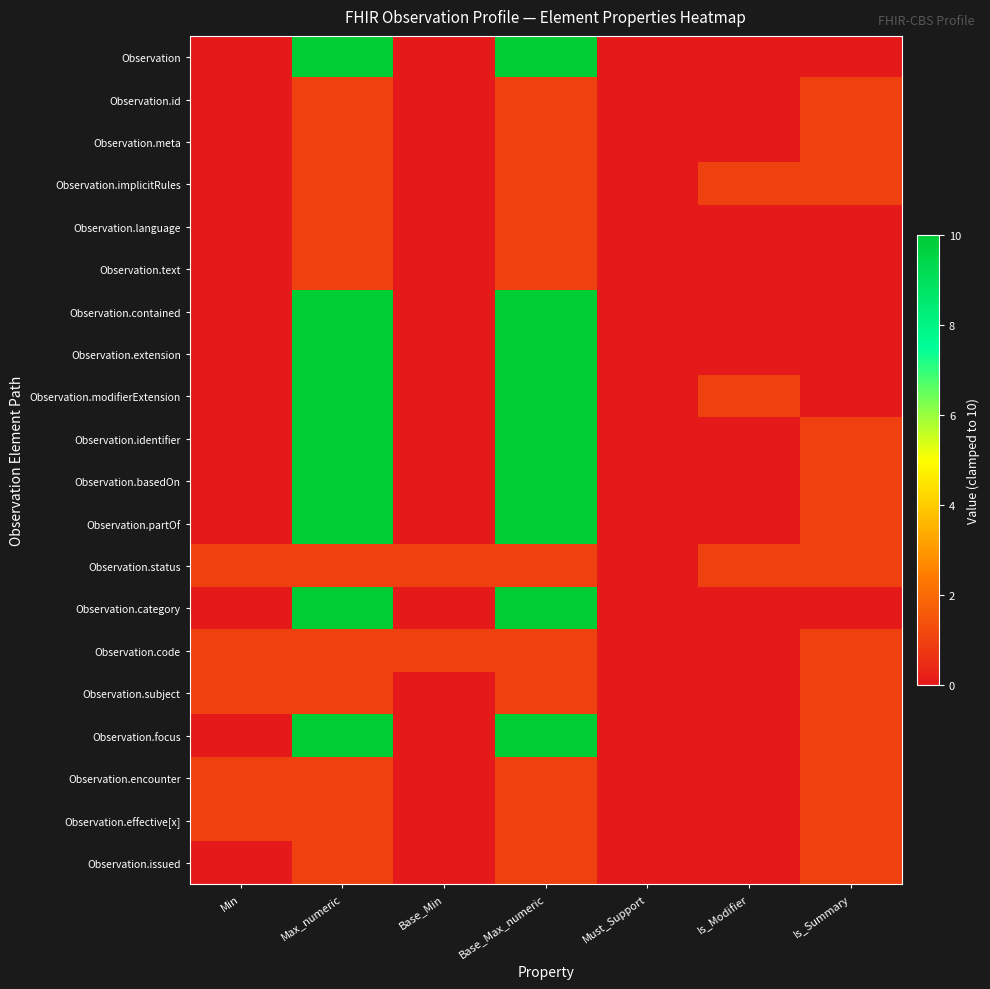

Which has a higher value, Is_Modifier or Base_Min?

Is_Modifier